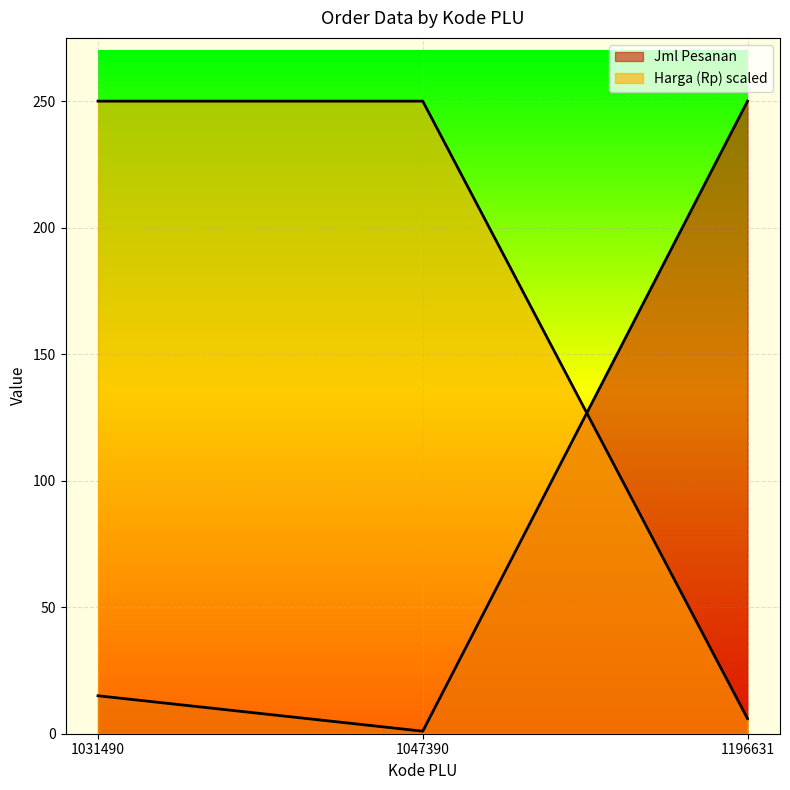

What is the minimum value shown in the chart?

1.0